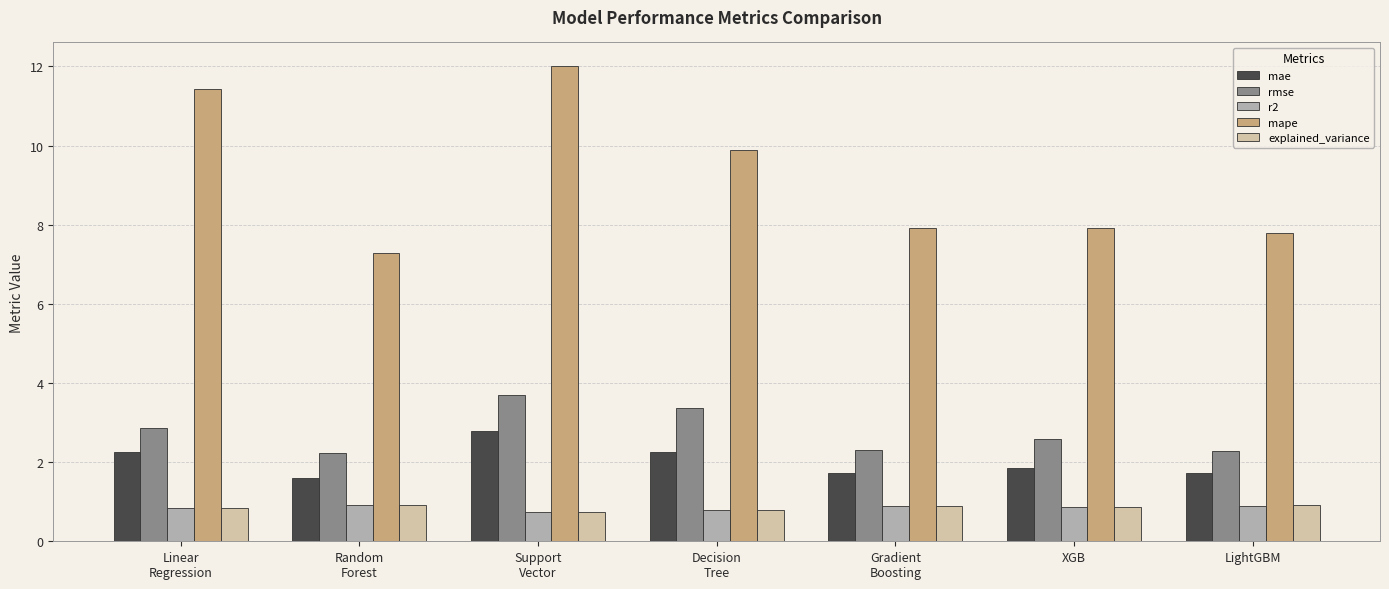

What is the label of the 2nd bar from the left?

Random
Forest